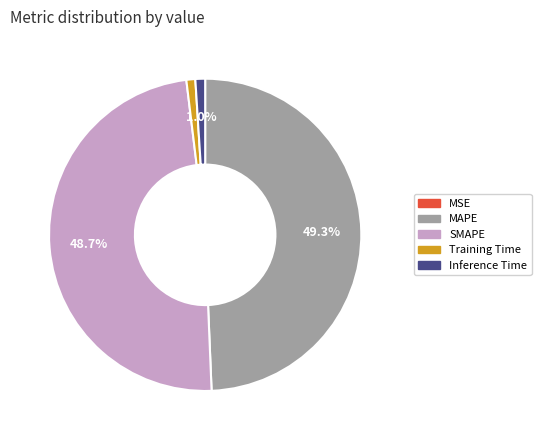

To the nearest percent, what is the difference between the largest and smallest slice percentages?

49%